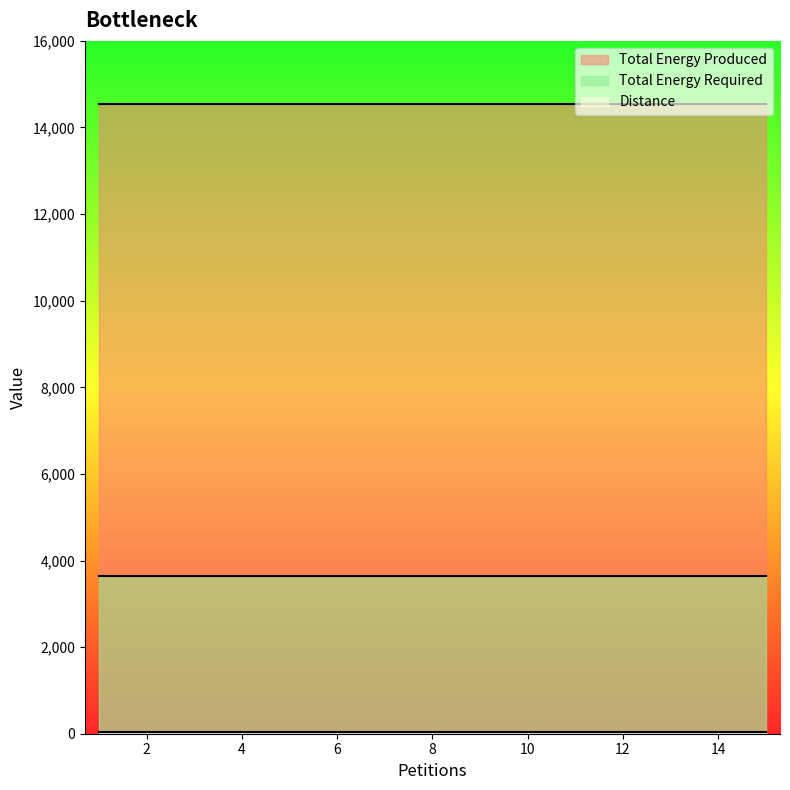

List the series in order of their overall mean, lowest first.

Distance, Total Energy Required, Total Energy Produced